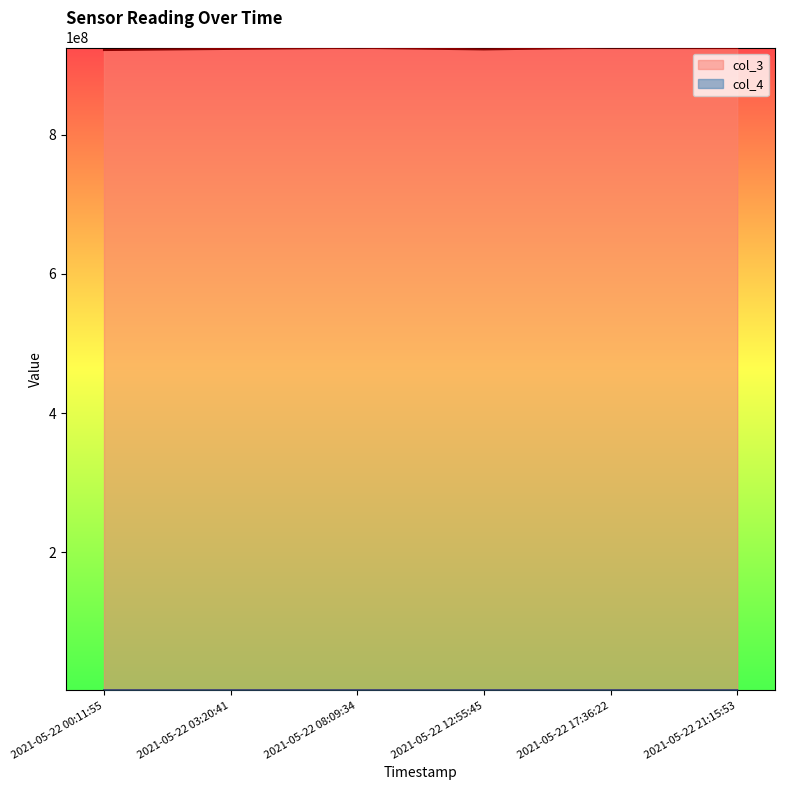

What is the label of the 4th point from the right?

2021-05-22 08:09:34